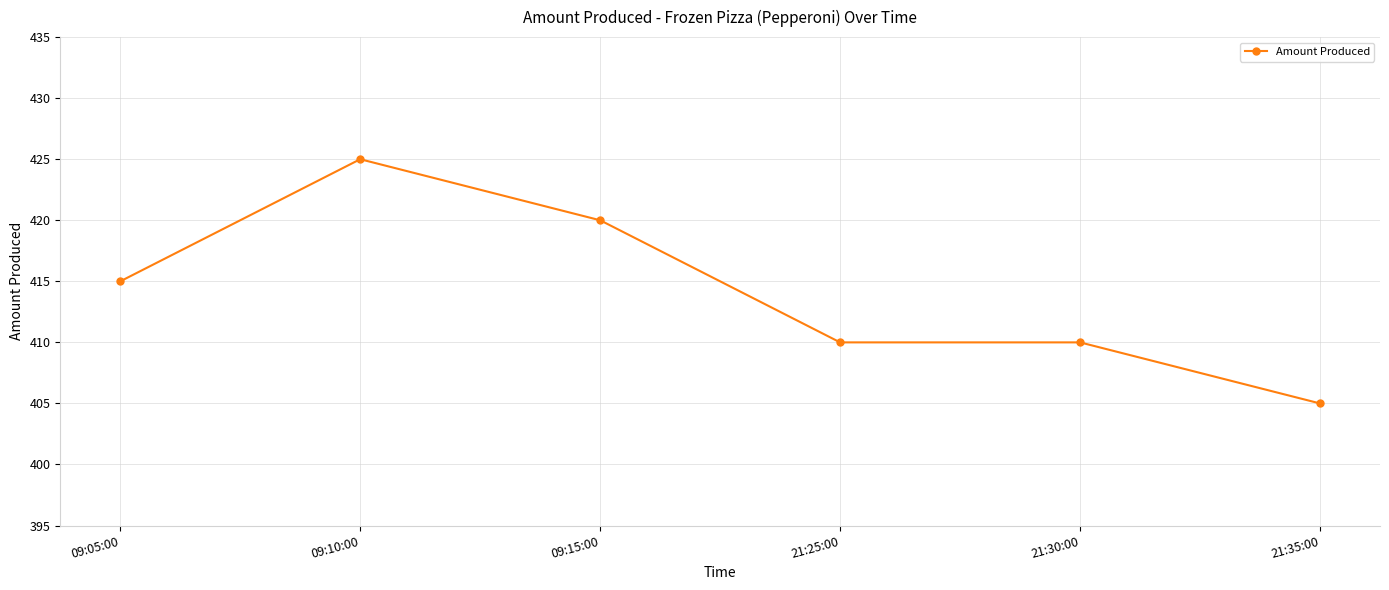

How many values are between 410 and 420?

4